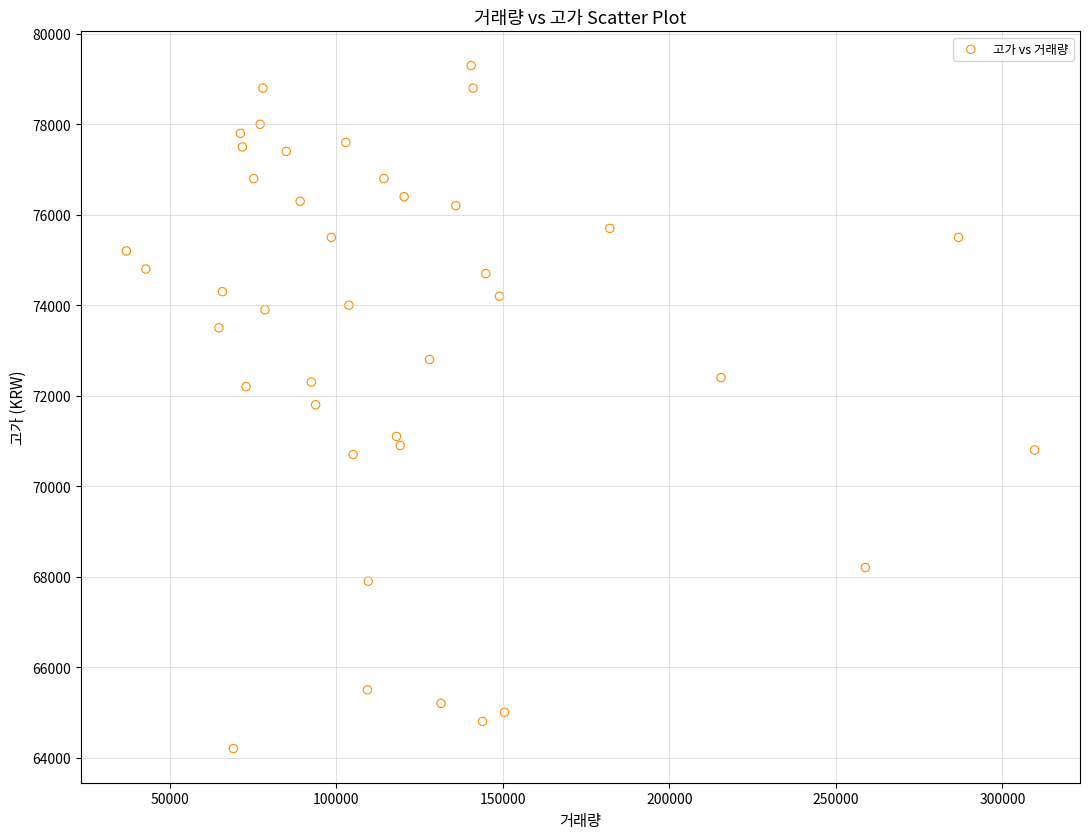

What is the range of X values (max minus min)?

272713